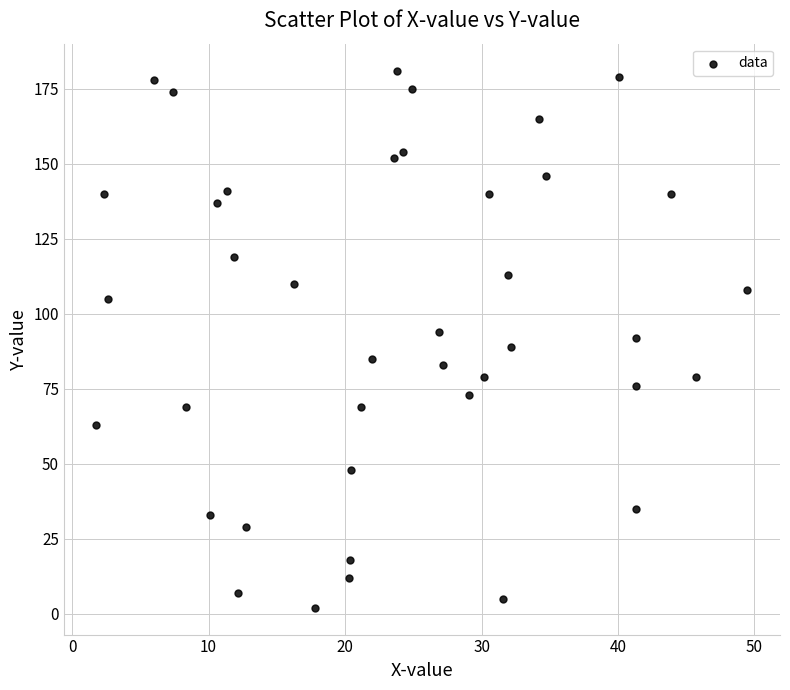

What is the range of Y values (max minus min)?

179